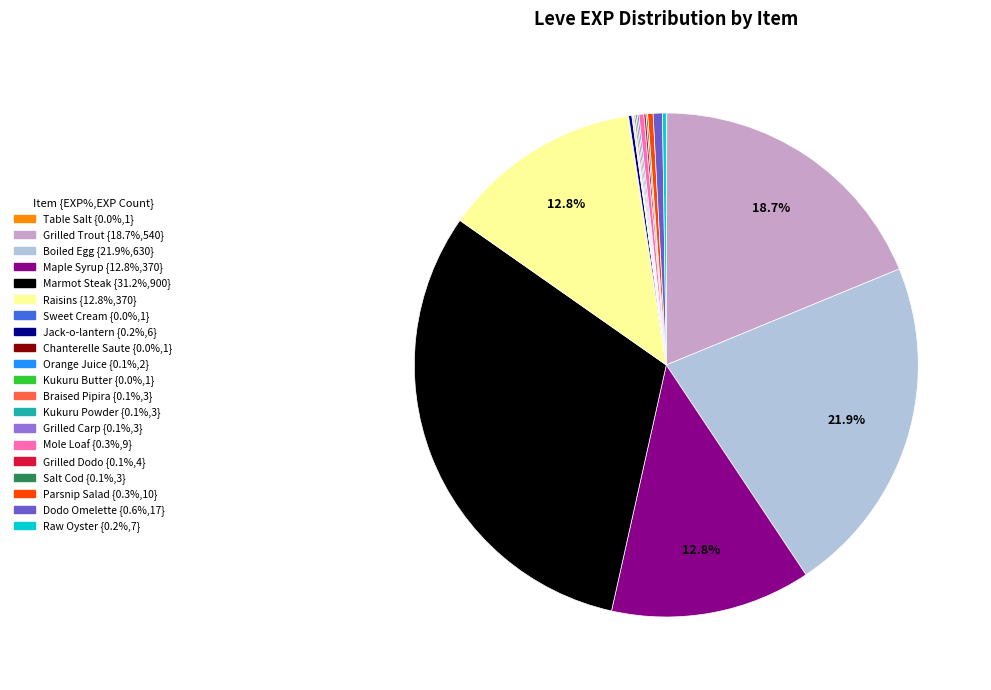

Which category has the biggest portion of the pie?

Marmot Steak